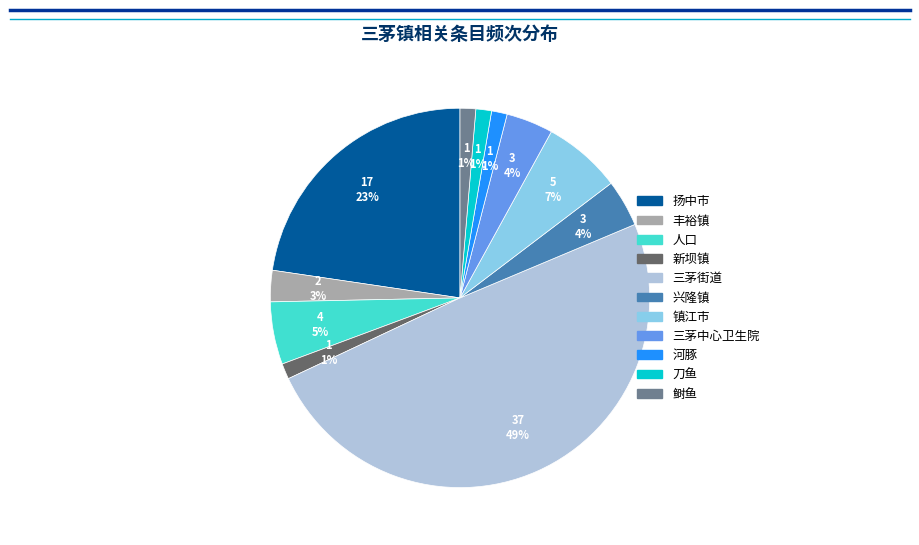

Is 刀鱼 the majority of the pie?

No